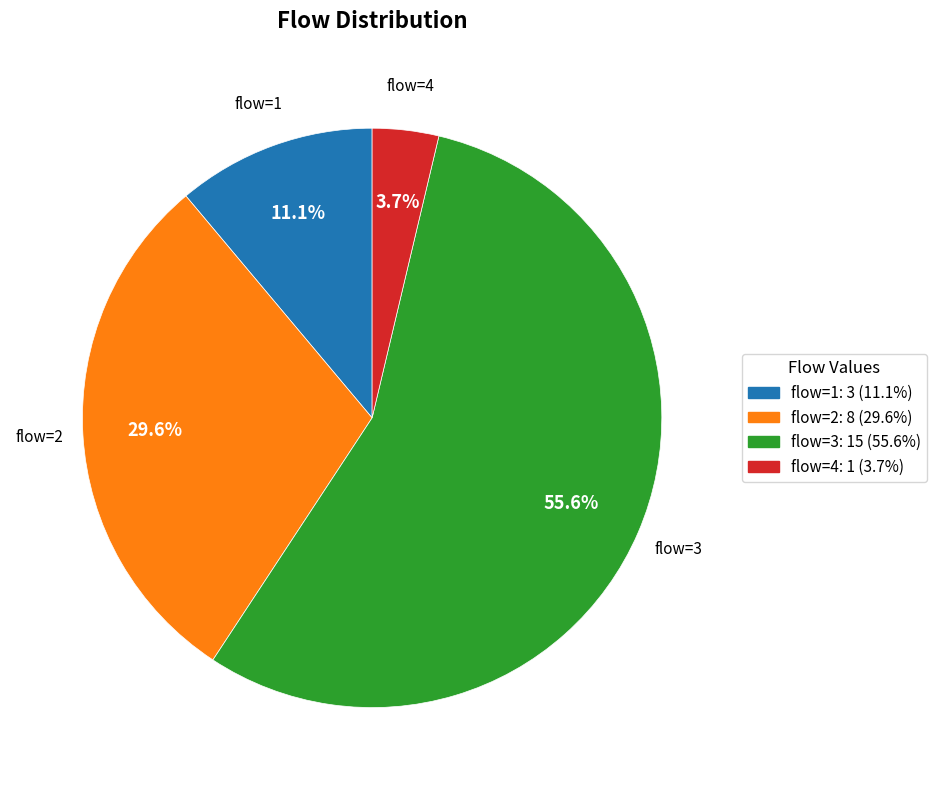

Which category has the smallest portion of the pie?

flow=4